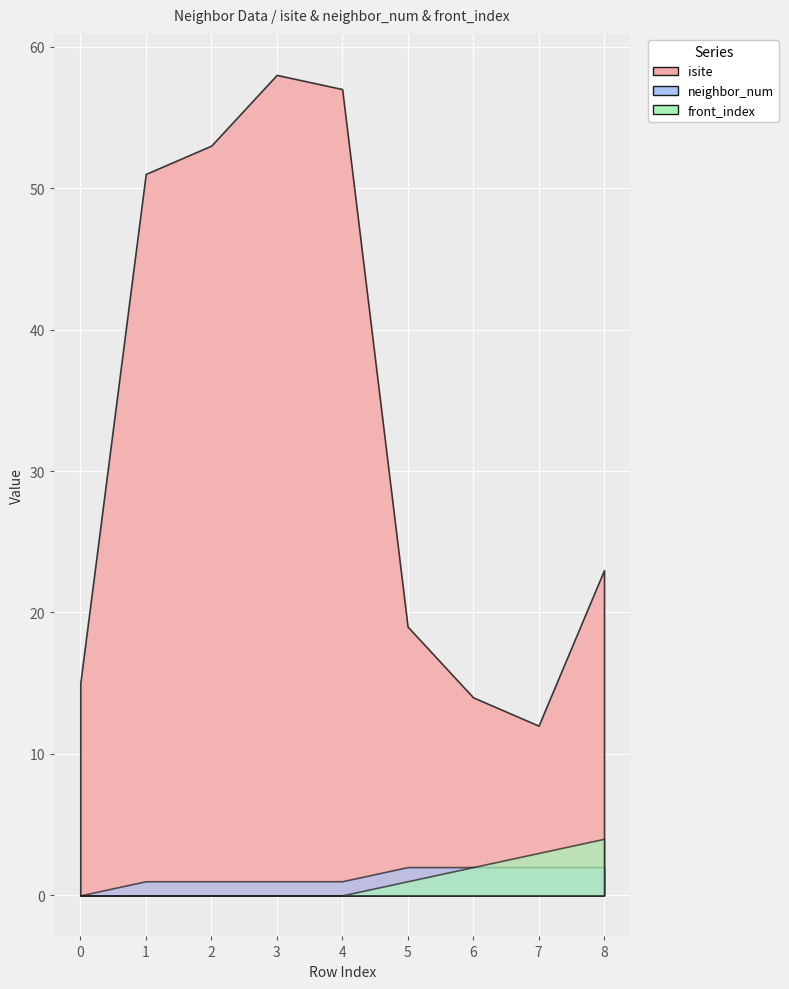

What is the value of the neighbor_num point at the 7th from the left?

2